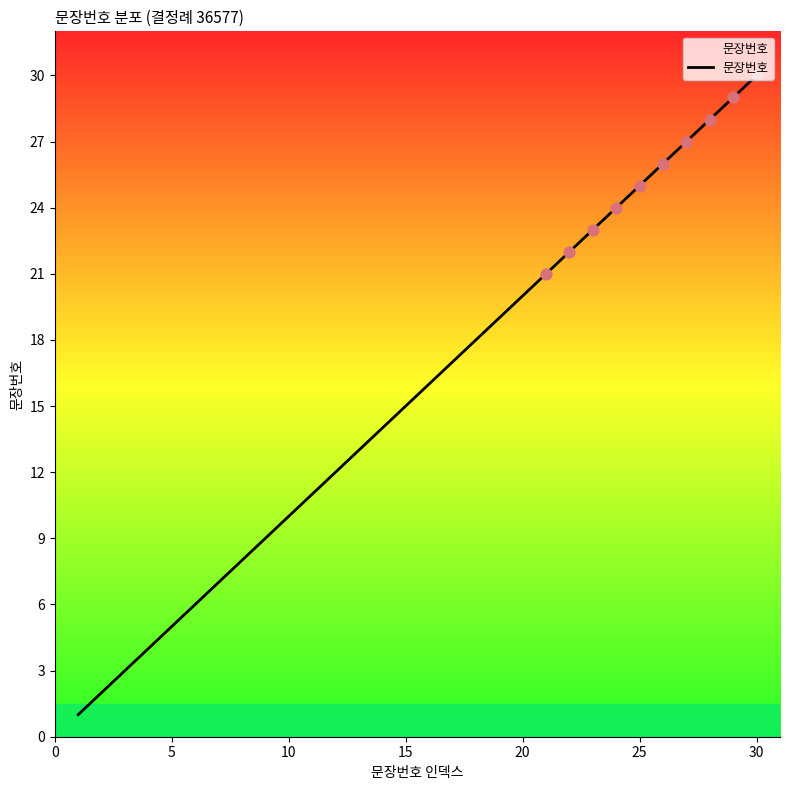

What is the maximum value shown in the chart?

30